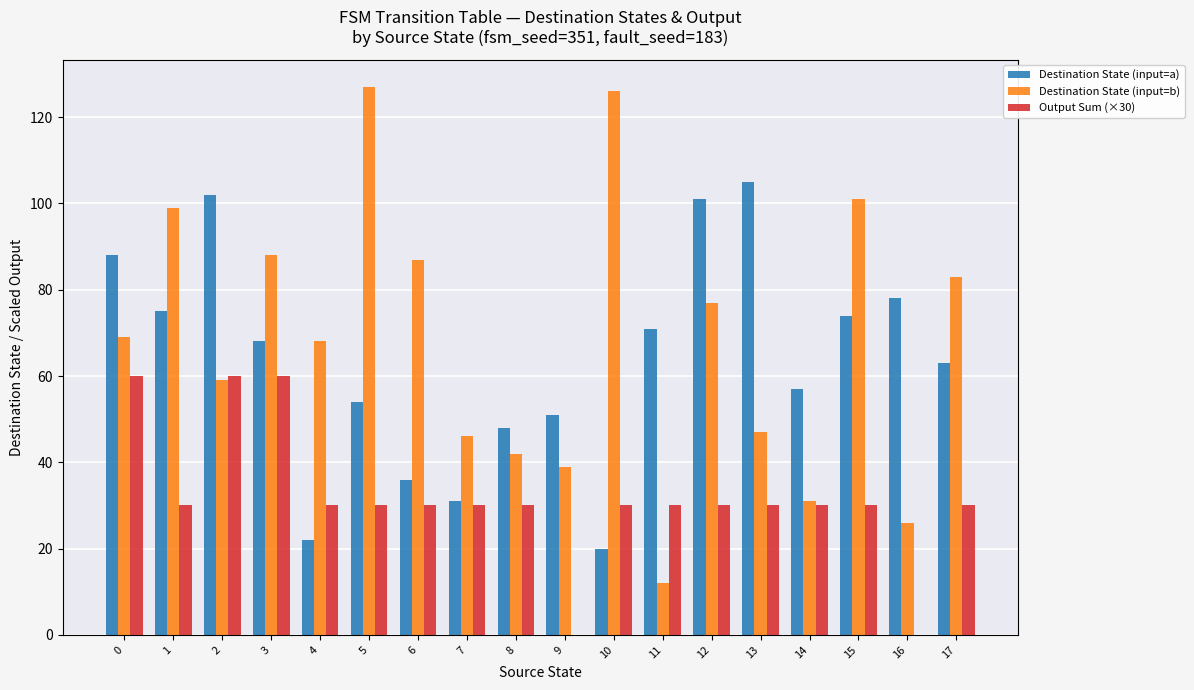

Between 11 and 16, which series saw the biggest shift?

Output Sum (×30)